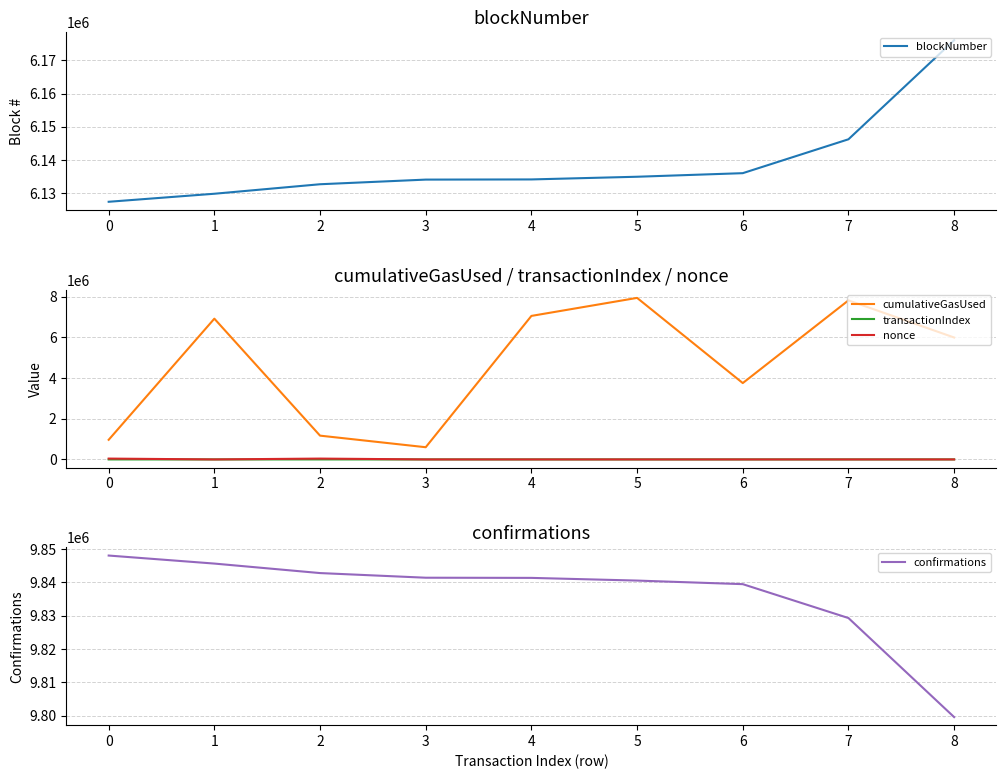

True or false: cumulativeGasUsed and nonce intersect in this chart.

False